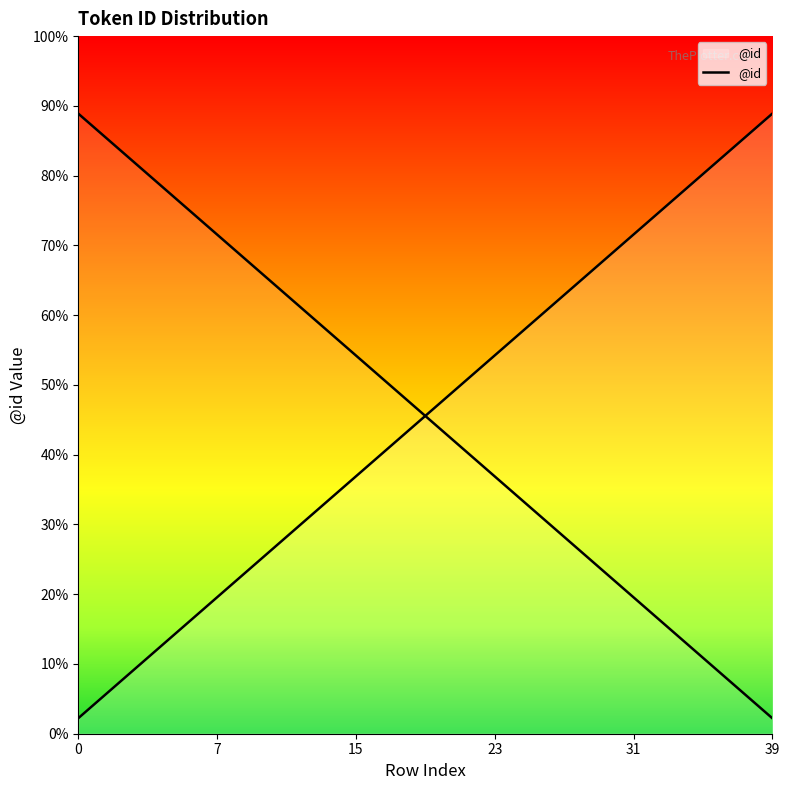

How many values are below 21?

20